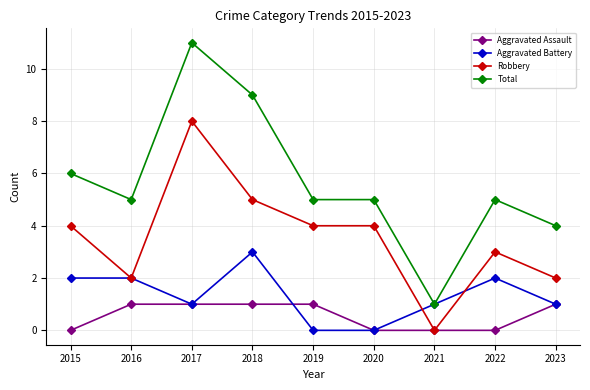

At 2015, list the series in order from smallest to largest.

Aggravated Assault, Aggravated Battery, Robbery, Total